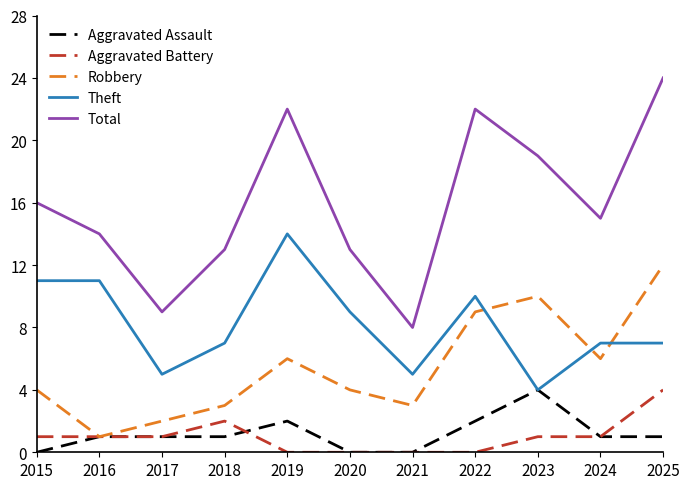

At which label does Robbery reach its minimum?

2016